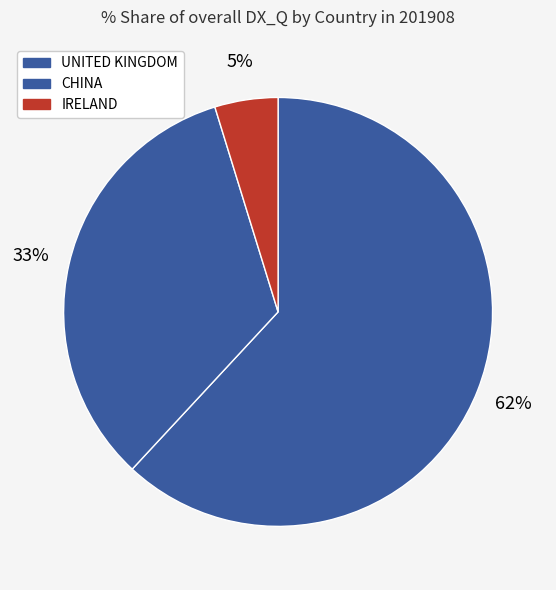

Count the number of slices in the pie.

3